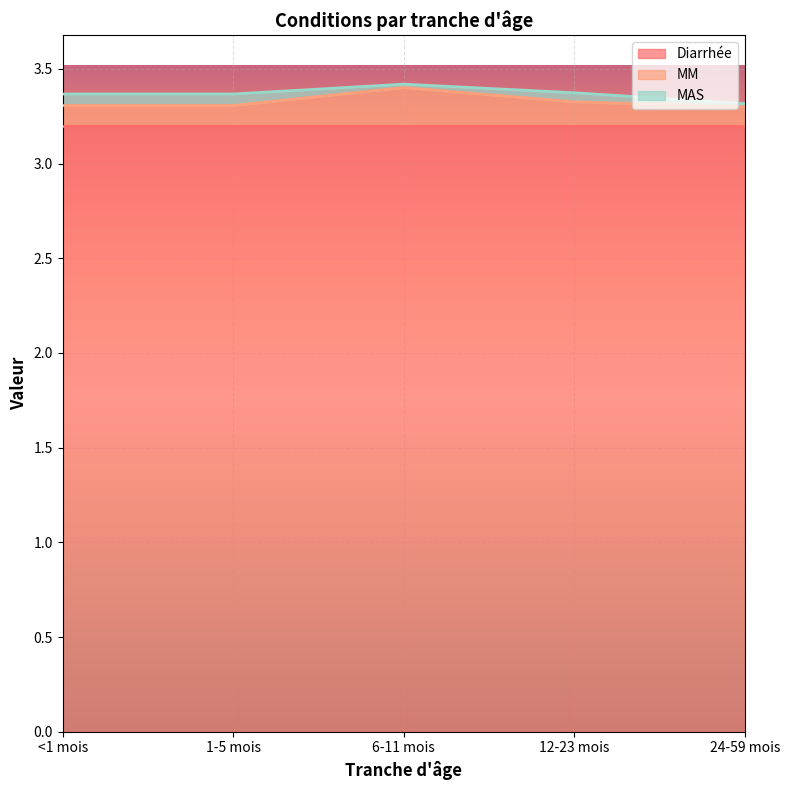

The Diarrhée series shows 3.2 at 1-5 mois. True or false?

True